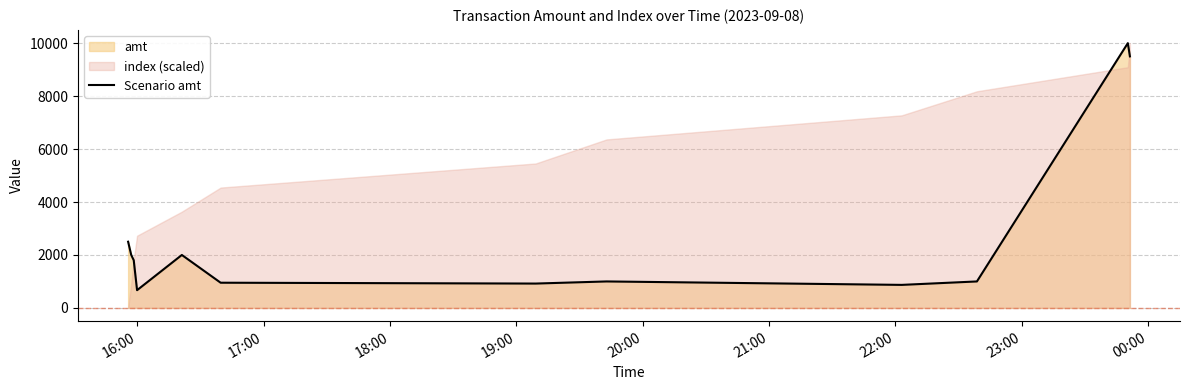

What is the lowest value of the Scenario amt series?

670